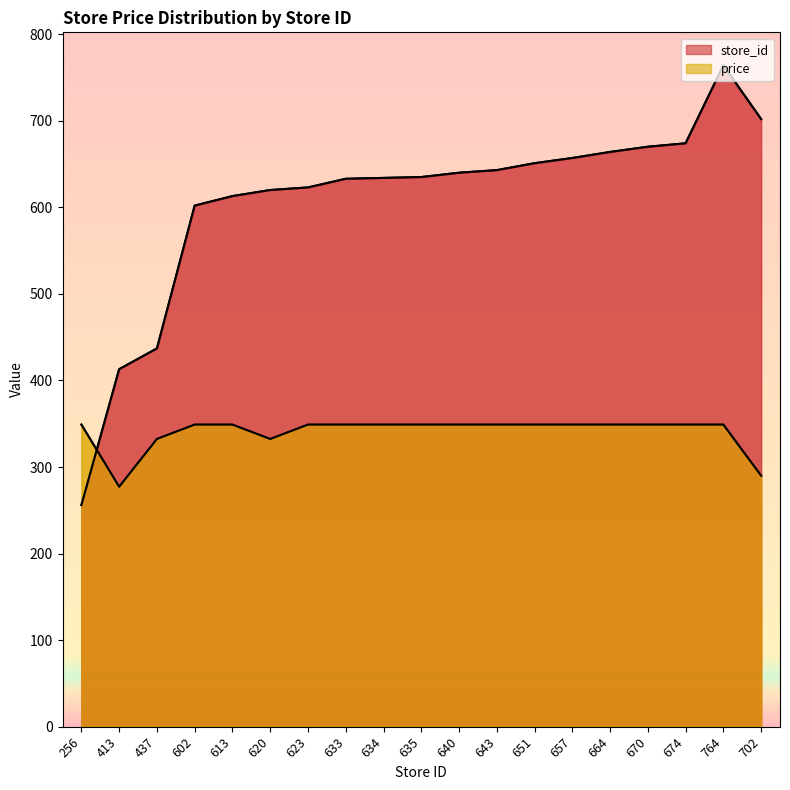

What is the difference between the price values at 620 and 674?

16.6